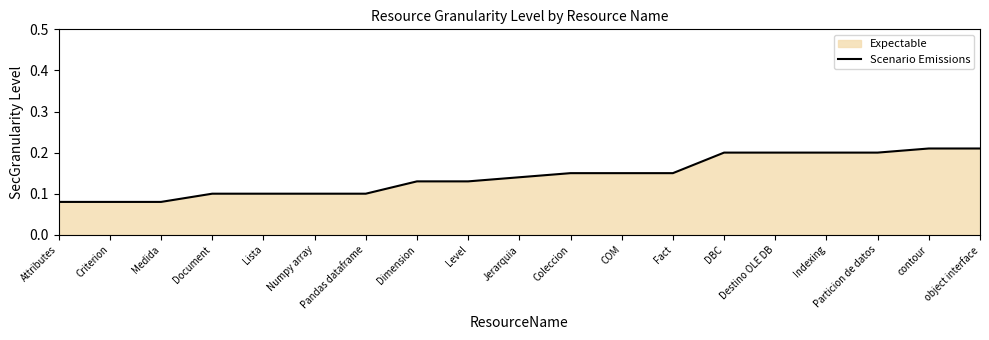

What is the sum of the values at Attributes and Numpy array?

0.2